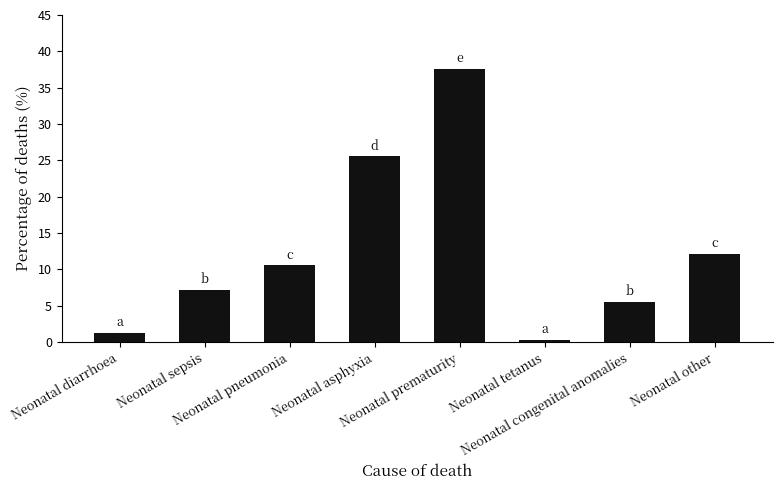

Reading left to right, what are all the values shown in this chart?

Neonatal diarrhoea=1.2	Neonatal sepsis=7.1	Neonatal pneumonia=10.6	Neonatal asphyxia=25.5	Neonatal prematurity=37.6	Neonatal tetanus=0.3	Neonatal congenital anomalies=5.5	Neonatal other=12.1